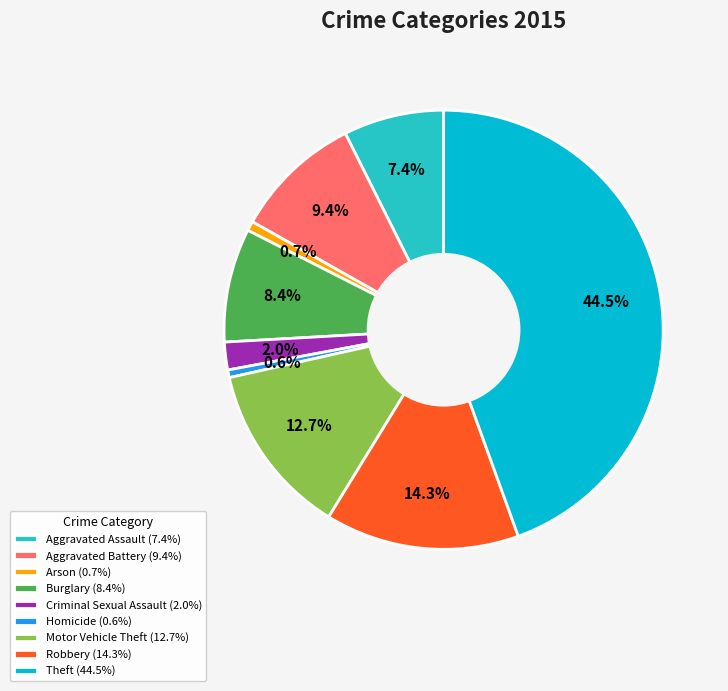

Does Criminal Sexual Assault represent more than half of the total?

No